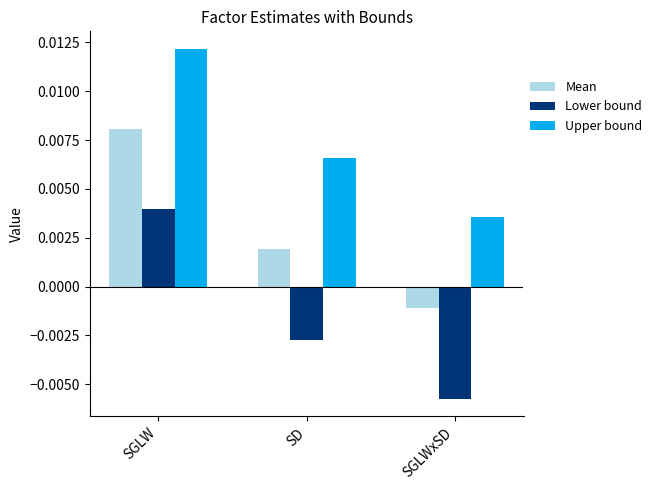

Which series changed the most between SD and SGLWxSD?

Upper bound